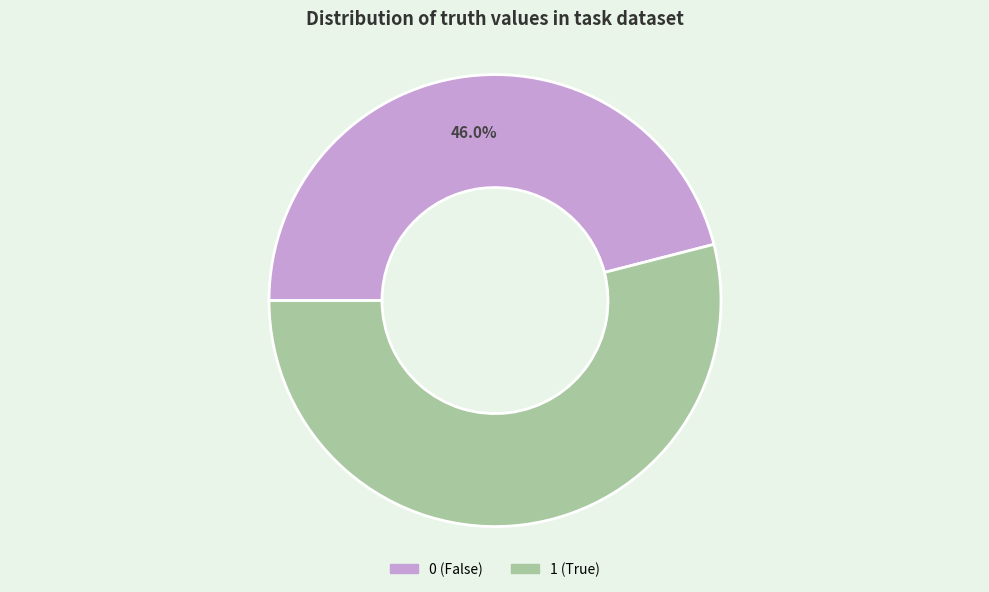

Which category has the biggest portion of the pie?

1 (True)